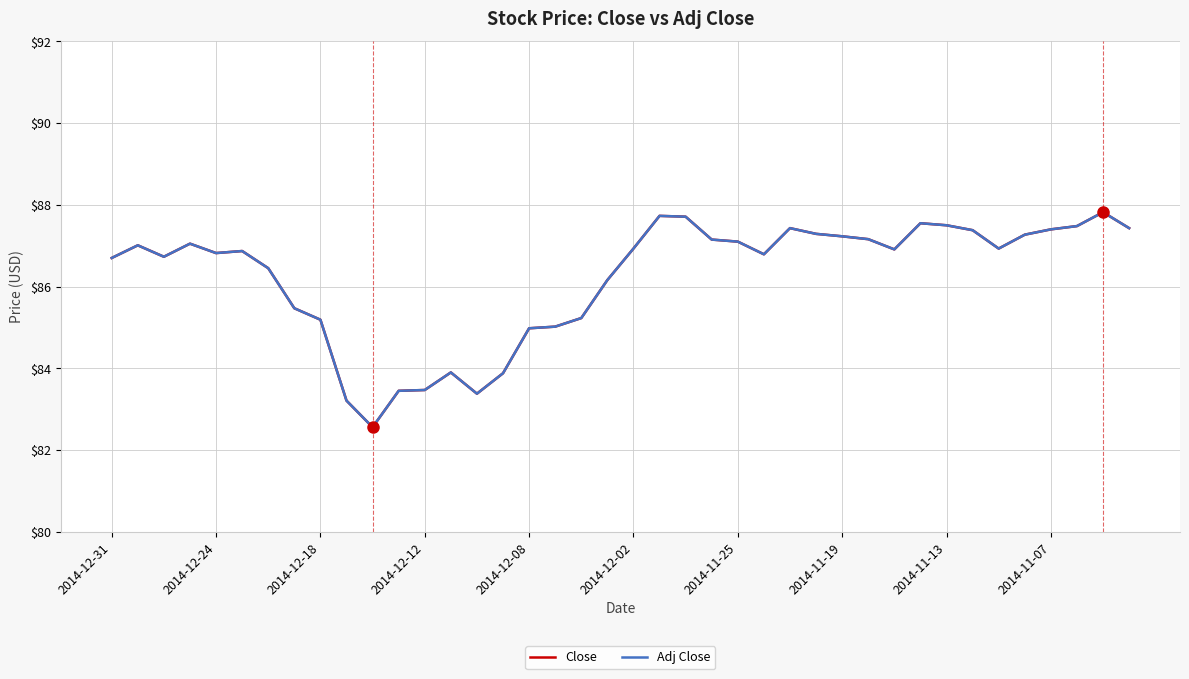

Does the chart have visible grid lines?

Yes